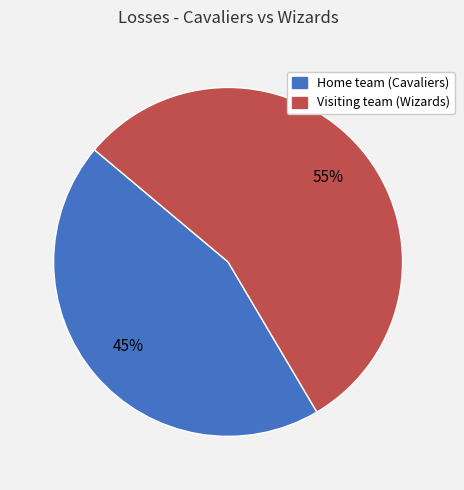

What percentage is the Visiting team (Wizards) slice, to the nearest percent?

55%